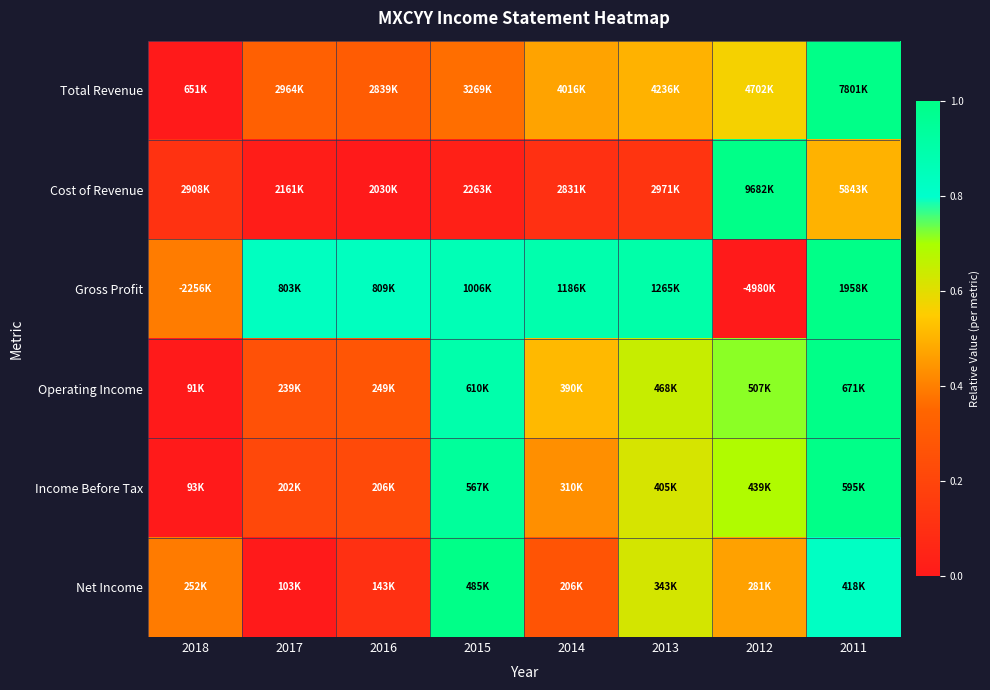

Reading right to left, transcribe all the data shown in this chart.

Total Revenue: 2011=1.0	2012=0.6	2013=0.5	2014=0.5	2015=0.4	2016=0.3	2017=0.3	2018=0.0
Cost of Revenue: 2011=0.5	2012=1.0	2013=0.1	2014=0.1	2015=0.0	2016=0.0	2017=0.0	2018=0.1
Gross Profit: 2011=1.0	2012=0.0	2013=0.9	2014=0.9	2015=0.9	2016=0.8	2017=0.8	2018=0.4
Operating Income: 2011=1.0	2012=0.7	2013=0.6	2014=0.5	2015=0.9	2016=0.3	2017=0.3	2018=0.0
Income Before Tax: 2011=1.0	2012=0.7	2013=0.6	2014=0.4	2015=0.9	2016=0.2	2017=0.2	2018=0.0
Net Income: 2011=0.8	2012=0.5	2013=0.6	2014=0.3	2015=1.0	2016=0.1	2017=0.0	2018=0.4